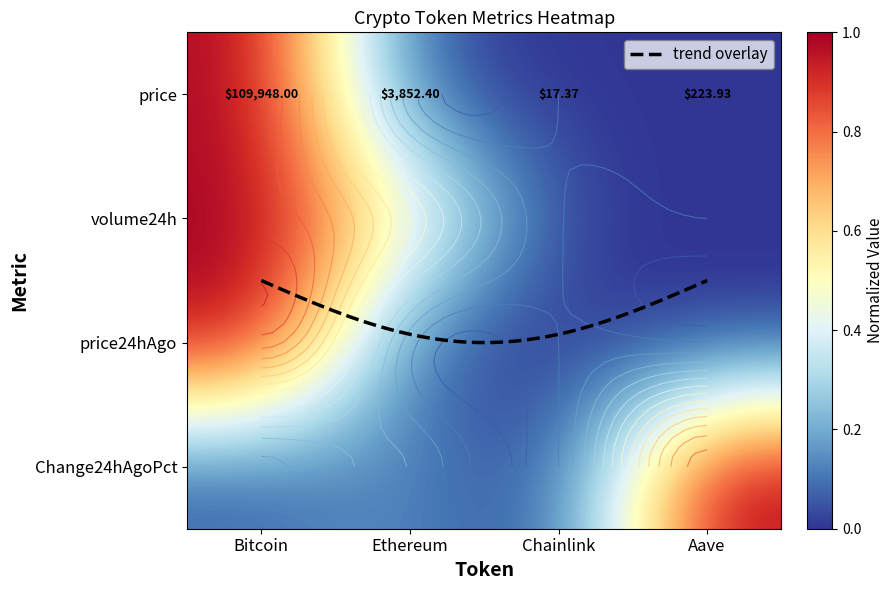

At which category is the sum across all series the highest?

Bitcoin